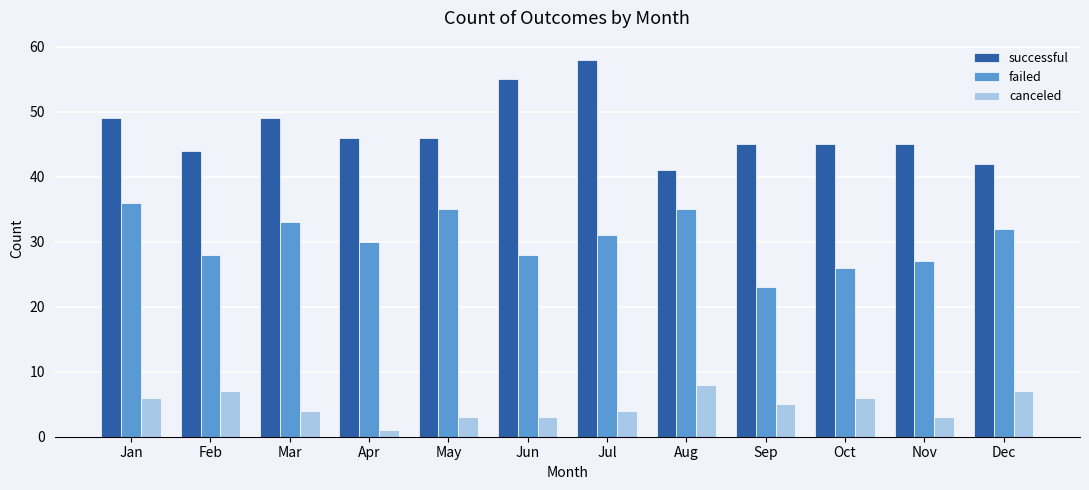

How many values in the canceled series are below 5?

6